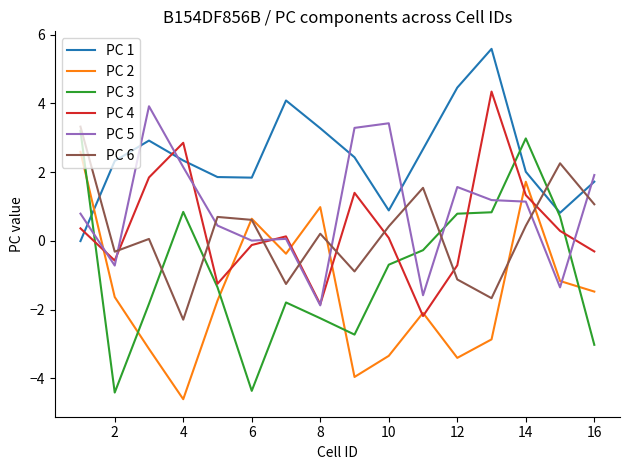

Which series ends up on top after the final intersection of PC 6 and PC 4?

PC 6